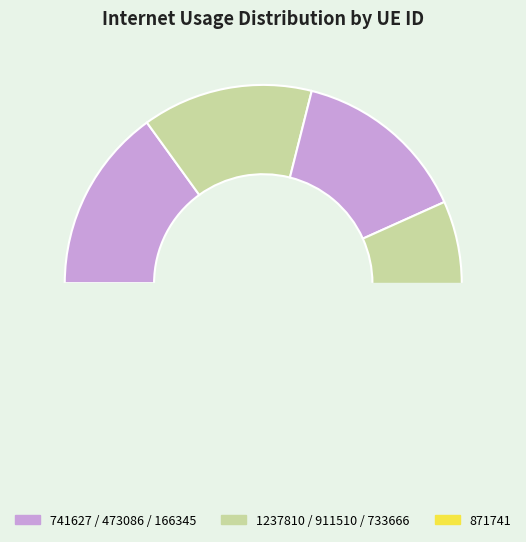

Is it true that 166345 is 26% of the pie?

False